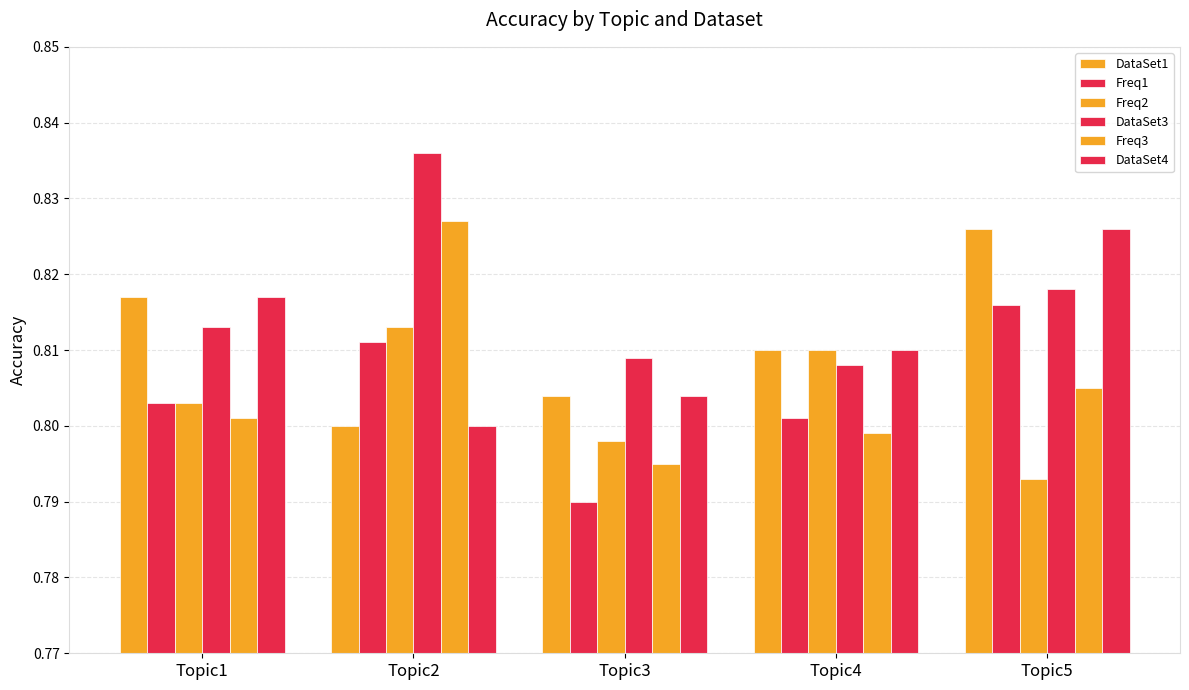

What is the sum of all DataSet3 values?

4.1